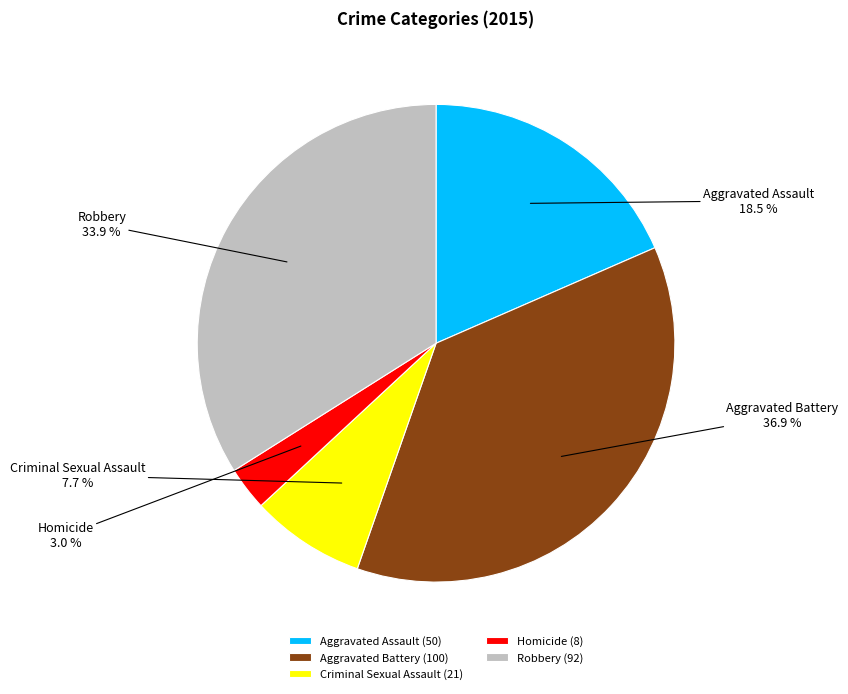

Is there any slice that represents more than half of the pie?

No